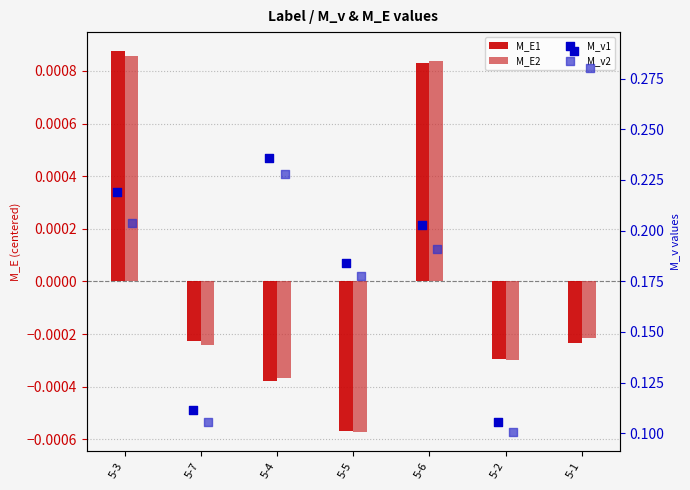

What is the total value across all series at 5-3?

0.4